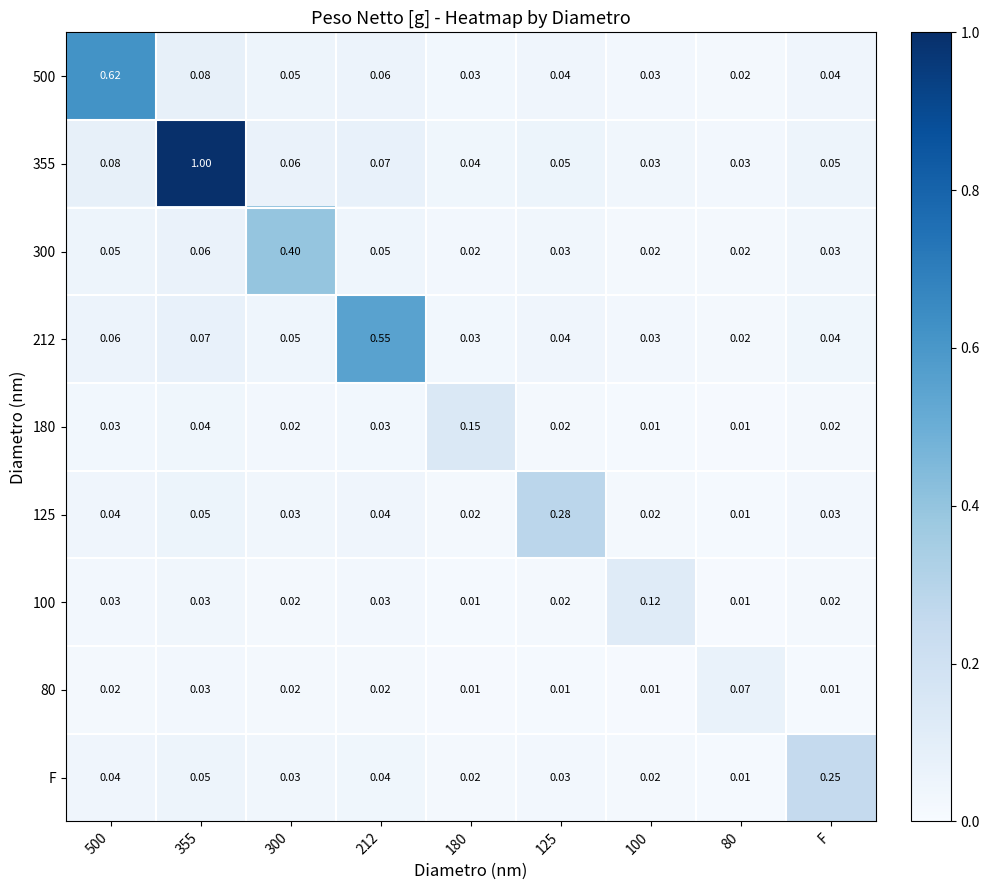

What is the spread (max minus min) of values at 180?

0.1